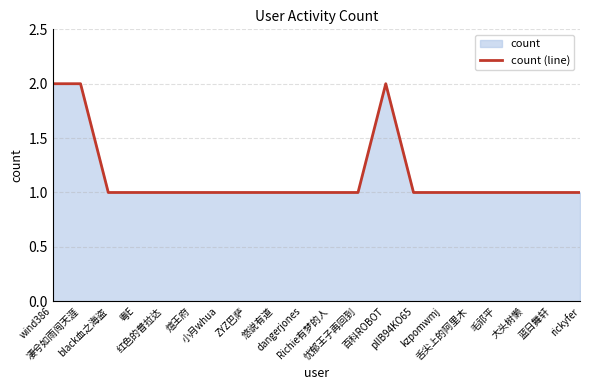

Reading left to right, list all the values displayed in this chart.

wind386=2	凄兮如雨闯天涯=2	black血之海盗=1	粤E=1	红色的普拉达=1	煊王府=1	小月whua=1	ZYZ巴萨=1	悠说有道=1	dangerjones=1	Richie有梦的人=1	忧郁王子再回到=1	百科ROBOT=2	plIB94KO65=1	kzpomwmj=1	舌尖上的阿里木=1	毛祁平=1	大头树懒=1	蓝日舞轩=1	rickyfer=1